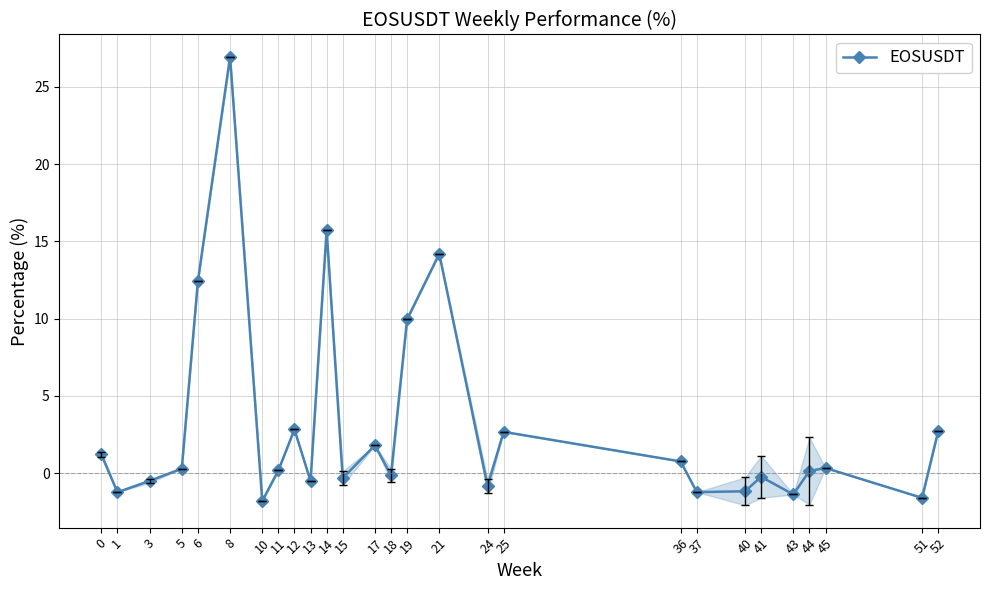

Count the number of values greater than 0.

15